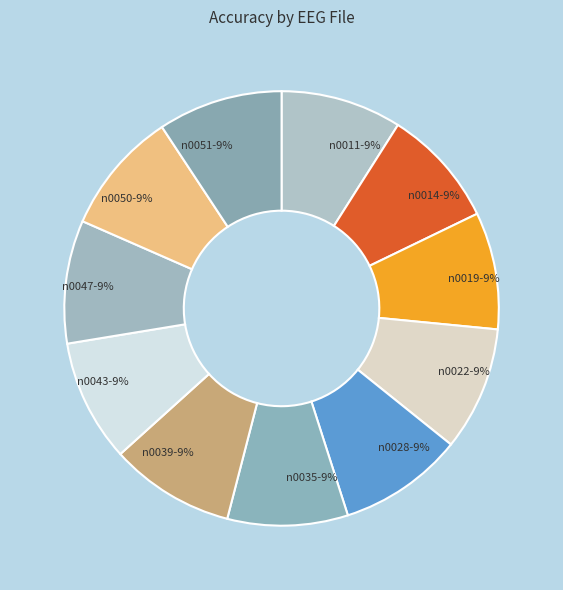

What percentage is the n0050 slice, to the nearest percent?

9%